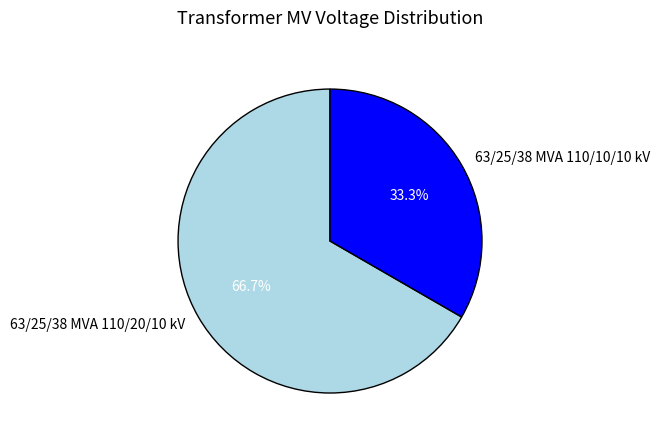

What percentage is the 63/25/38 MVA 110/10/10 kV slice, to the nearest percent?

33%